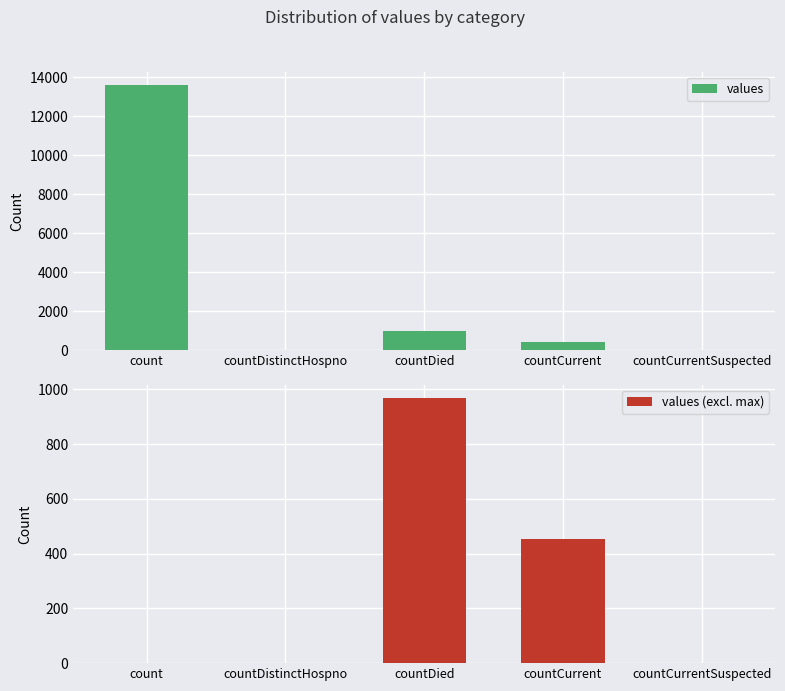

What is the sum of the values (excl. max) values at countDistinctHospno and countCurrent?

453